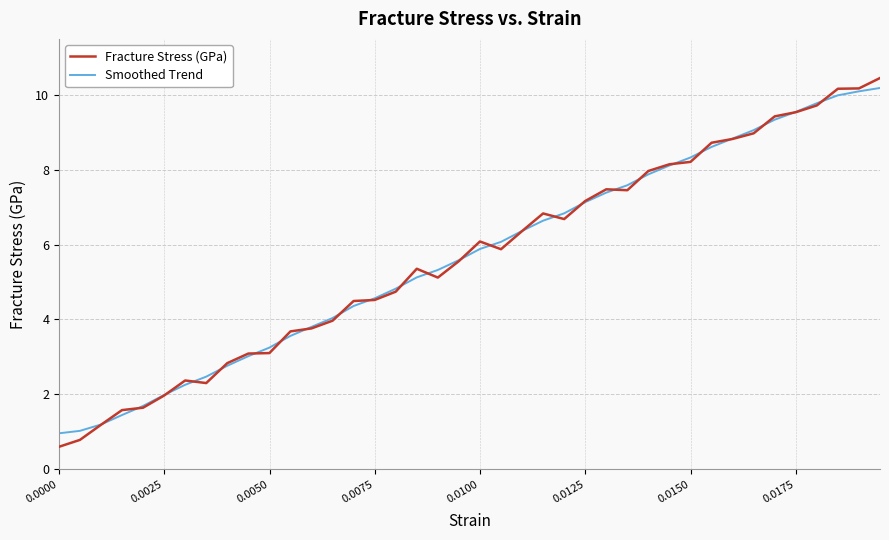

What is the minimum value shown in the chart?

0.6